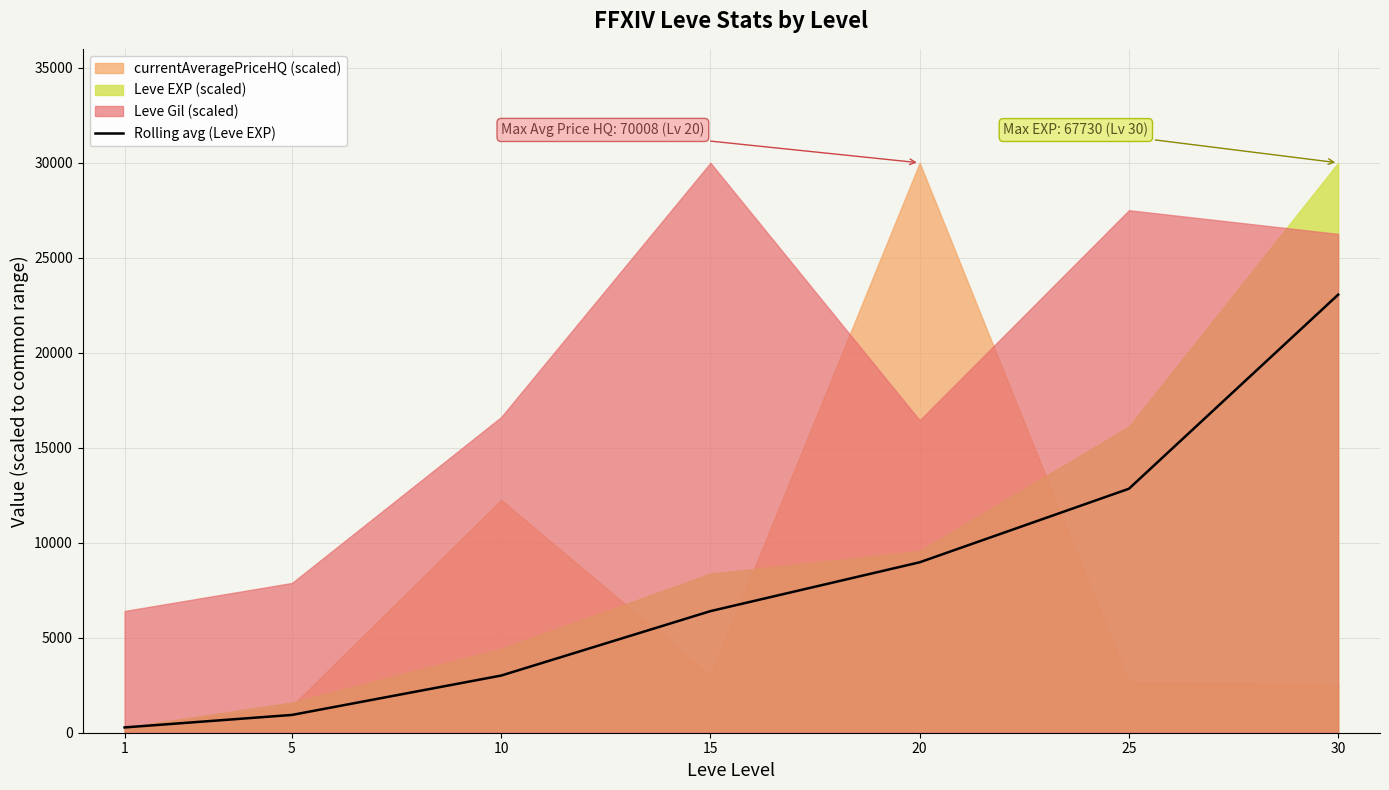

At which category does the chart reach its minimum across all series?

1